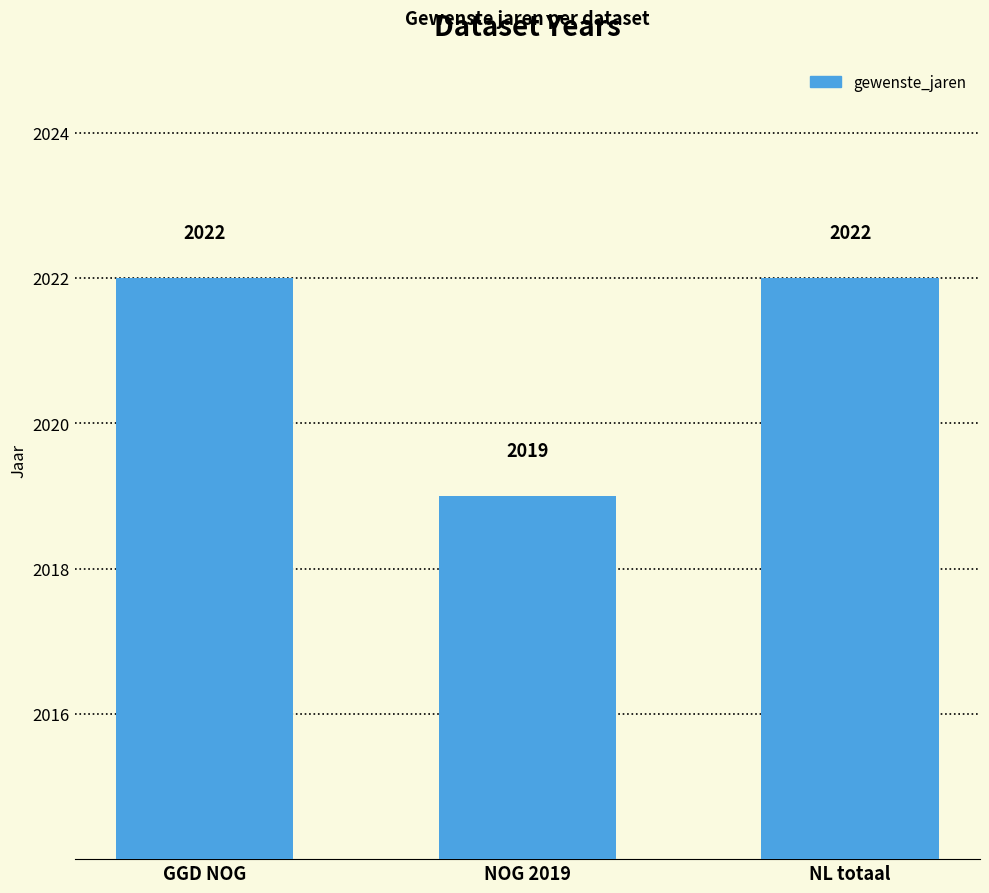

Which label corresponds to the smallest value in the chart?

NOG 2019